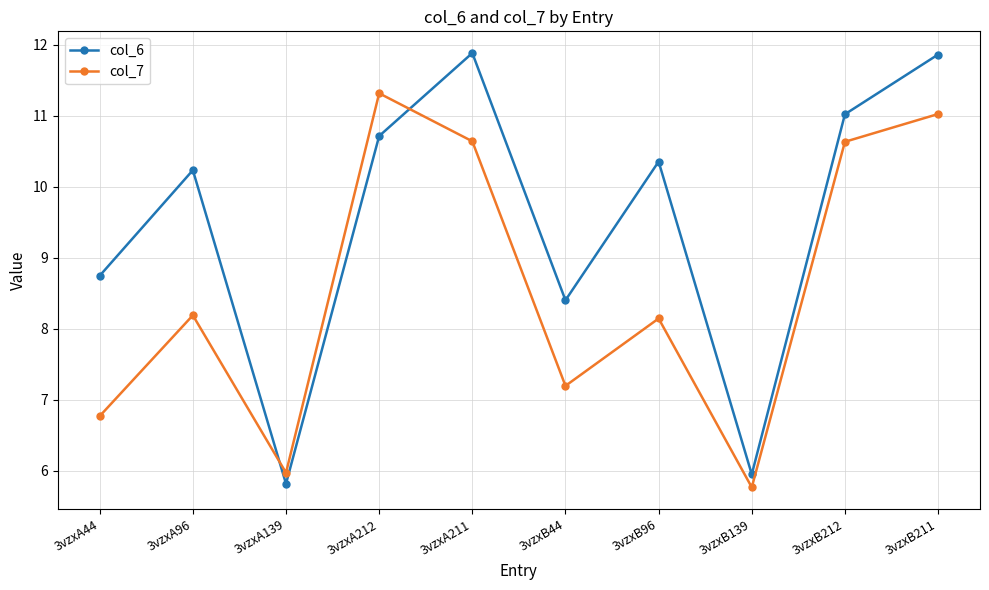

What position from the right is 3vzxA211?

6